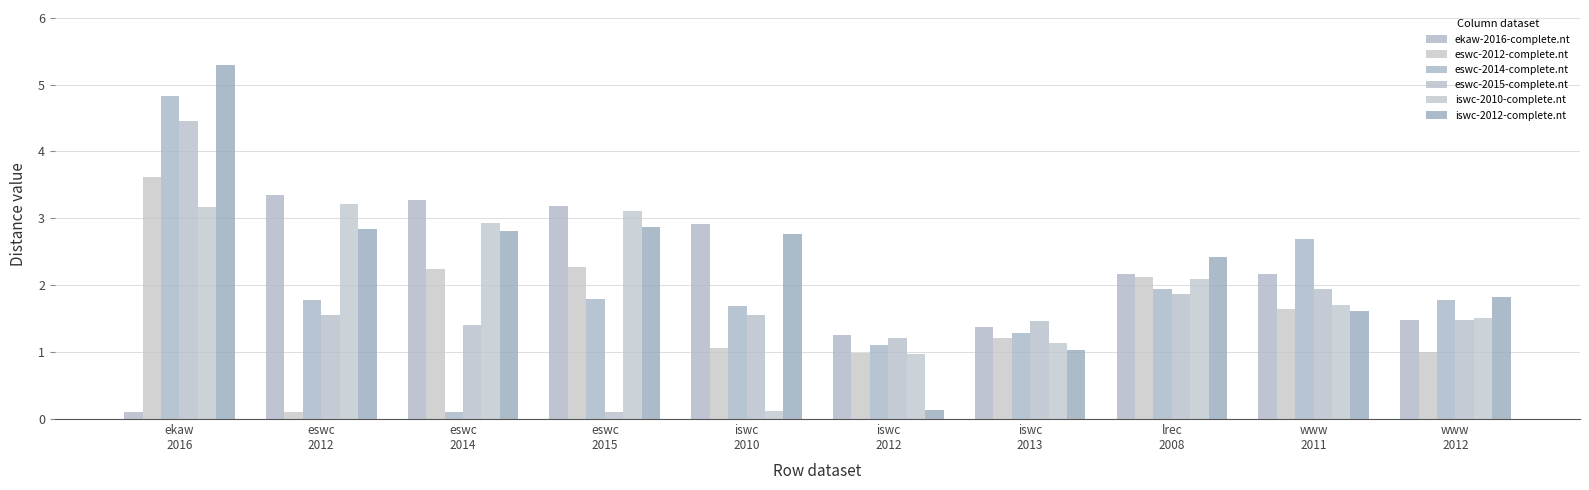

Rank the series at eswc
2012 from lowest to highest value.

eswc-2012-complete.nt, eswc-2015-complete.nt, eswc-2014-complete.nt, iswc-2012-complete.nt, iswc-2010-complete.nt, ekaw-2016-complete.nt